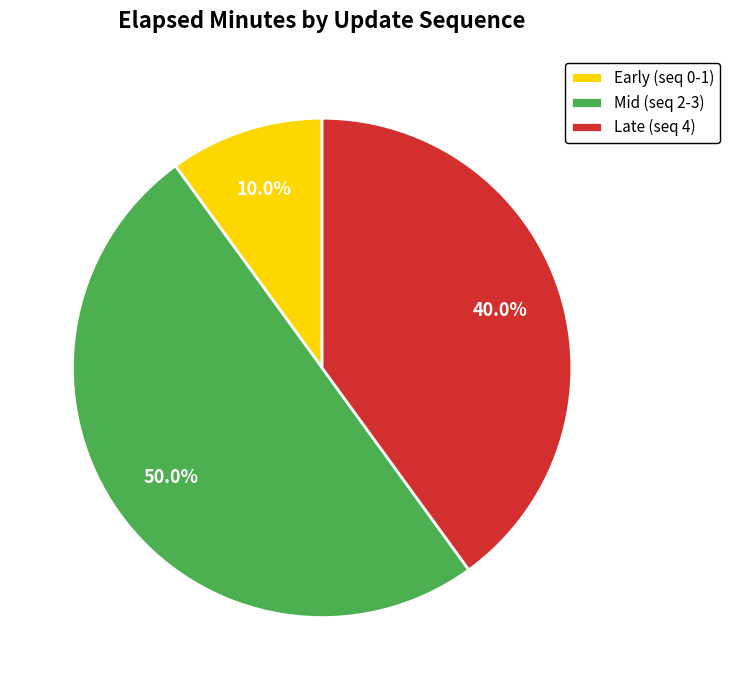

Rank the categories by value from highest to lowest.

Mid (seq 2-3), Late (seq 4), Early (seq 0-1)